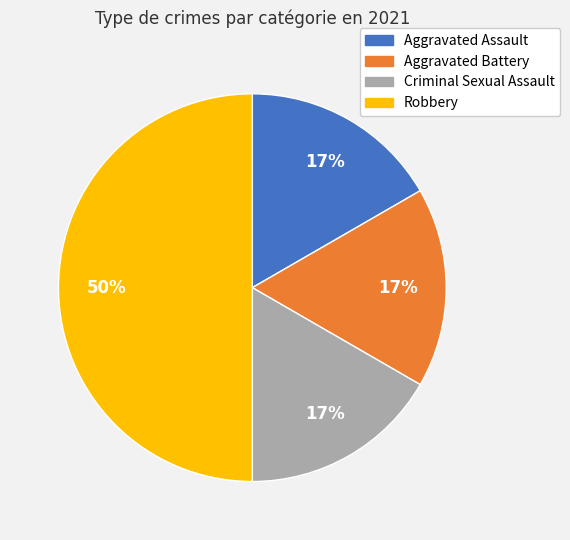

Count the number of slices in the pie.

4